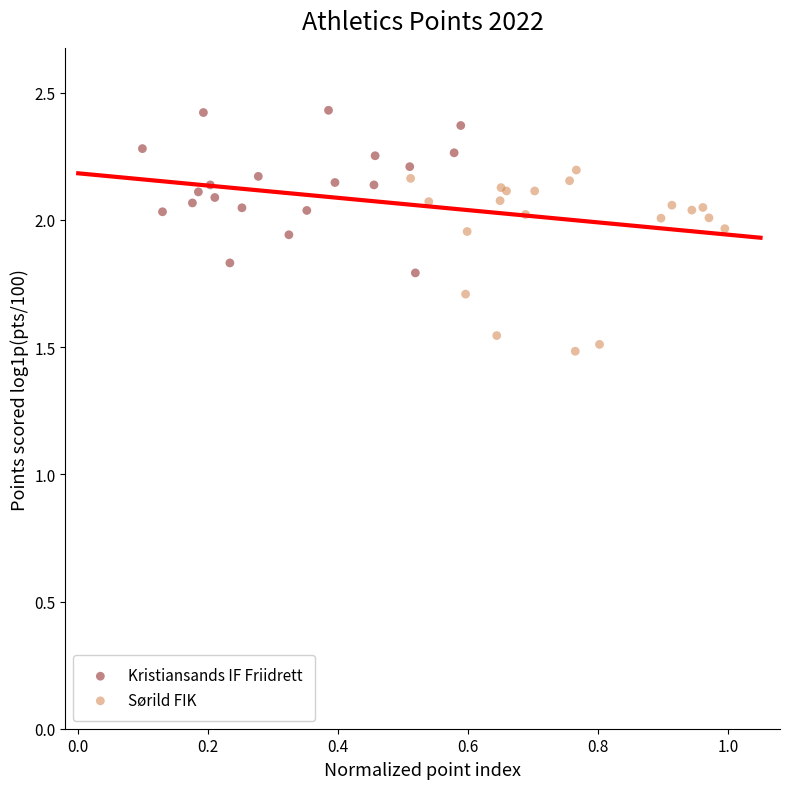

Which series reaches the minimum Y coordinate?

Sørild FIK